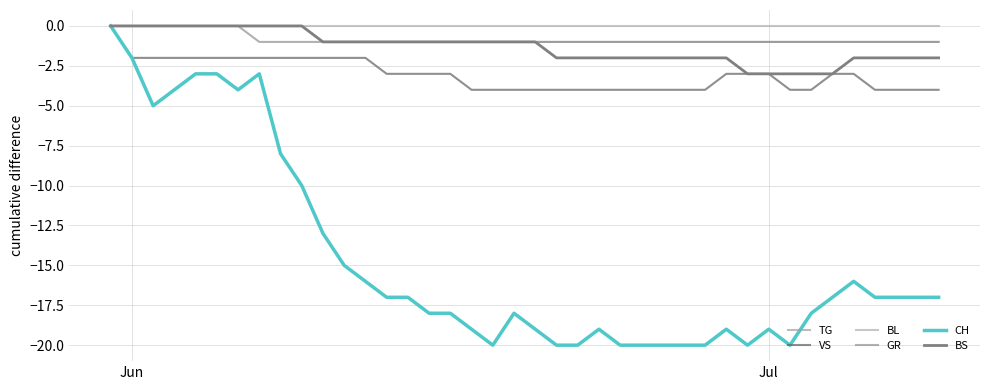

Is this an area chart (filled region under the line)?

No